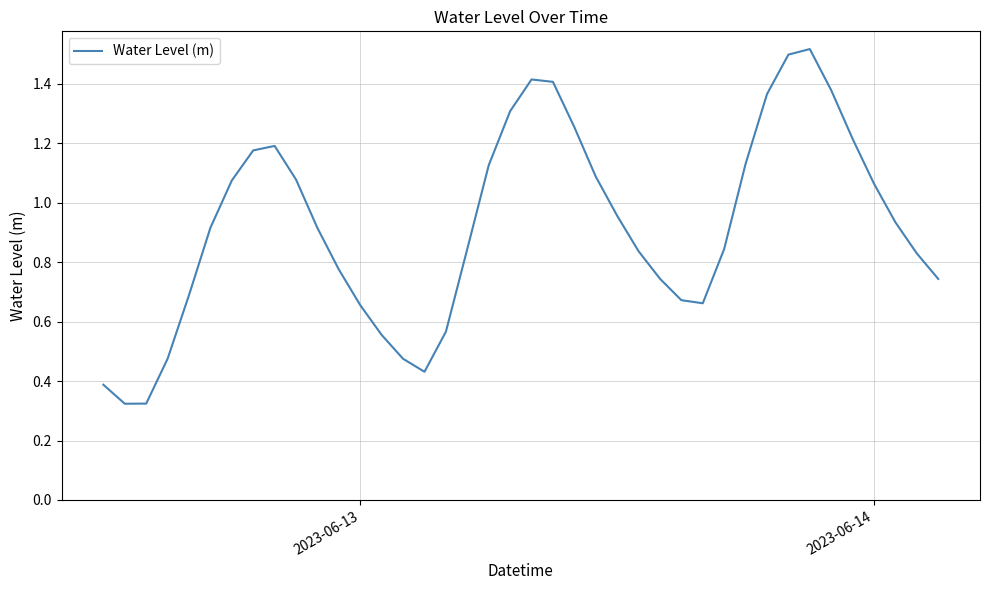

How many lines are shown in the chart?

1